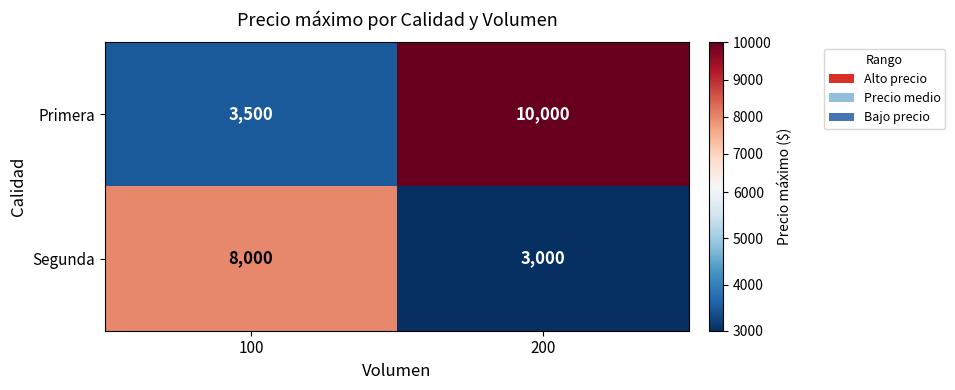

What is the highest value of the Segunda series?

8000